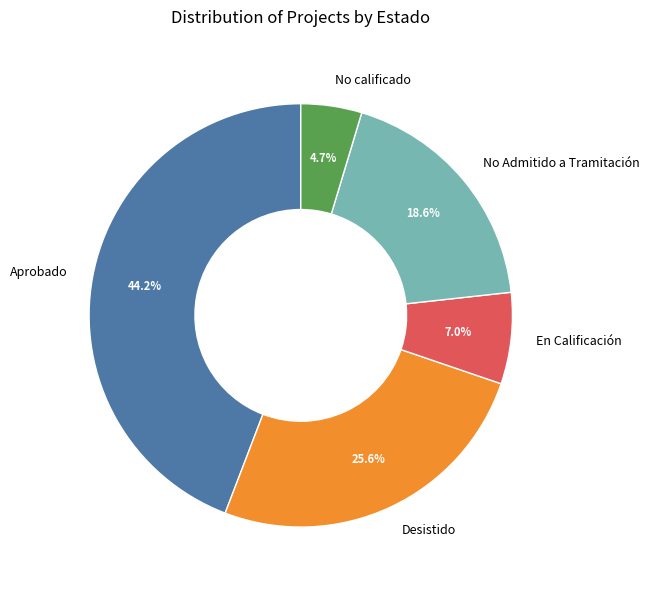

Does Desistido account for over 50% of the chart?

No